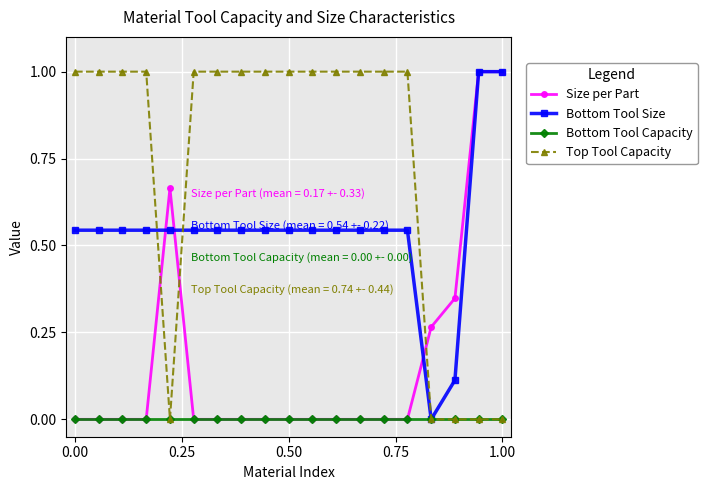

Does the chart have visible grid lines?

Yes